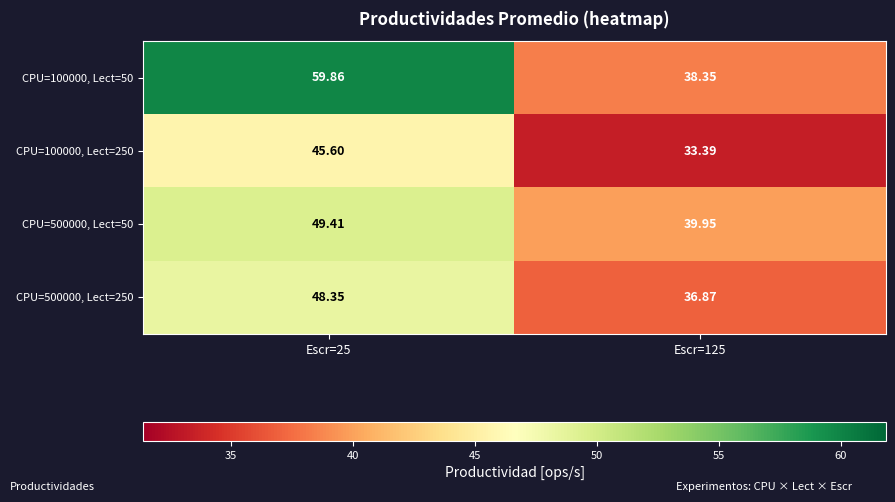

Is the value of CPU=500000, Lect=50 at Escr=125 greater than the value of CPU=100000, Lect=250 at Escr=25?

No